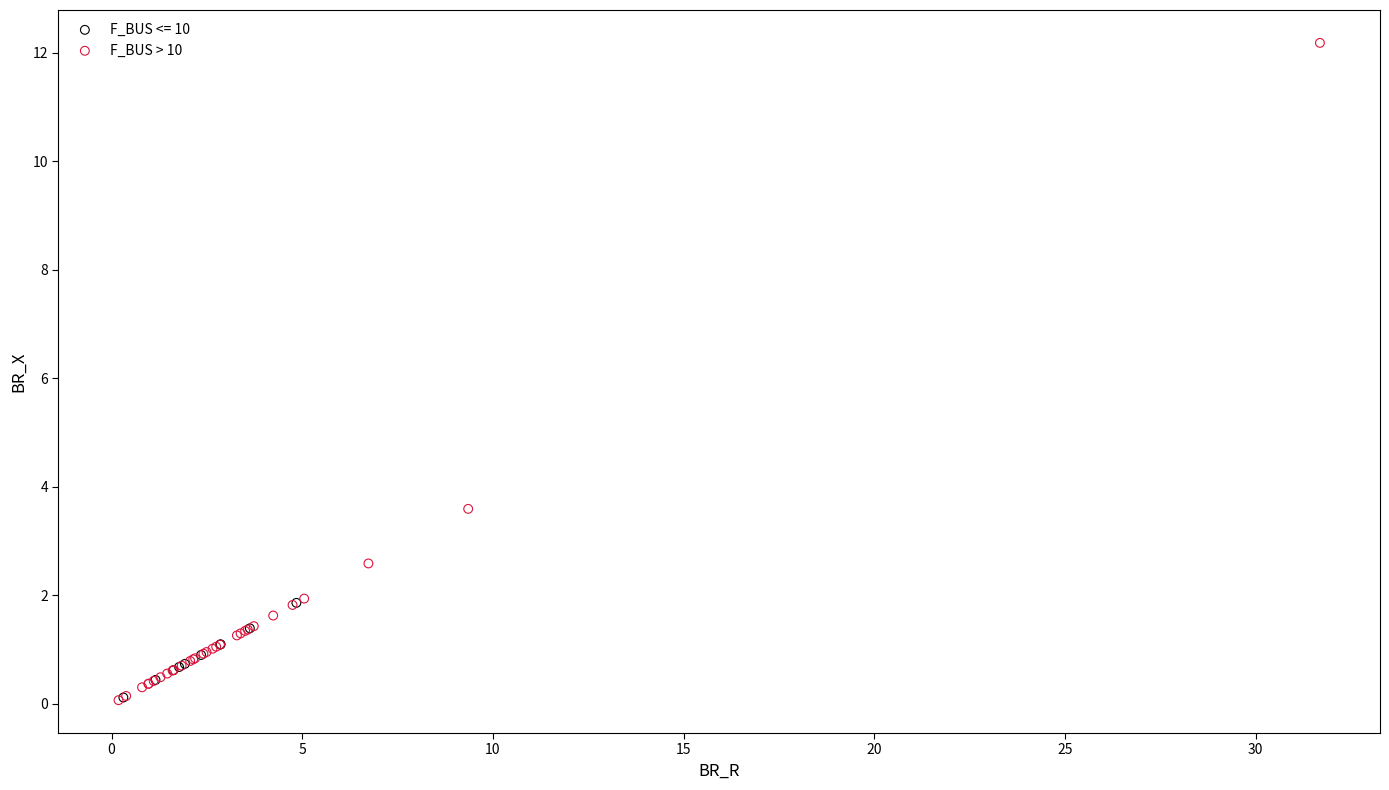

Which series reaches the maximum Y coordinate?

F_BUS > 10